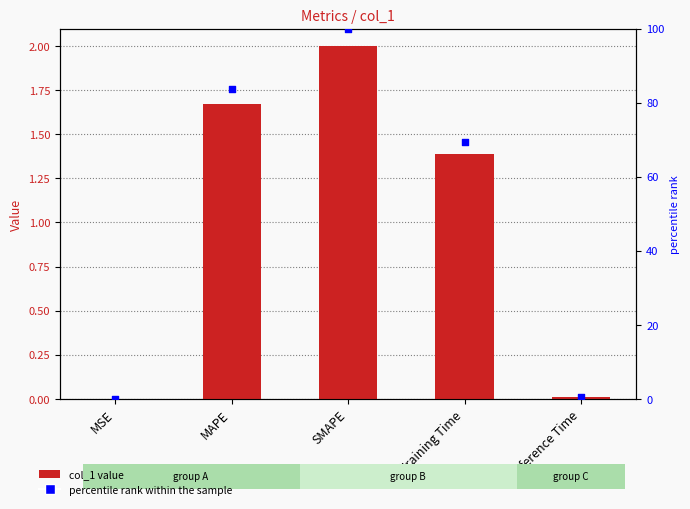

Which series has the widest spread of Y values?

percentile rank within the sample